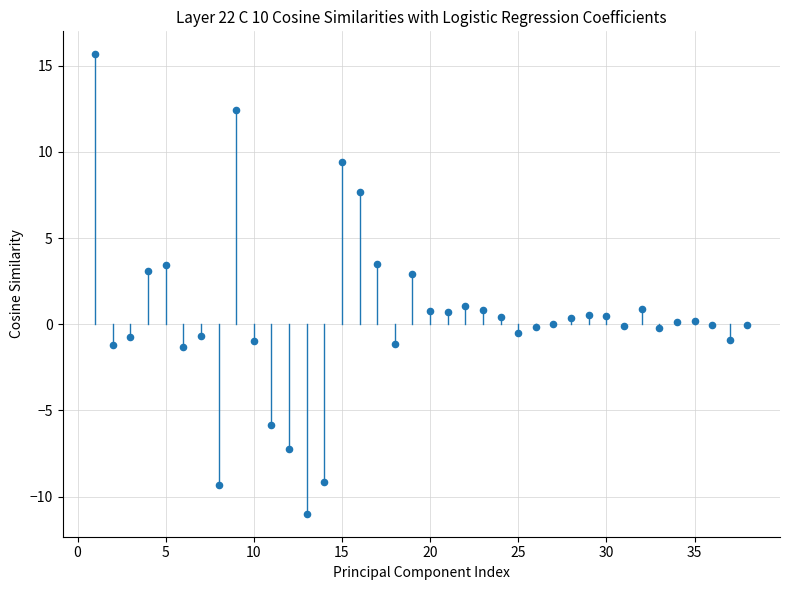

What is the range of Y values (max minus min)?

26.7